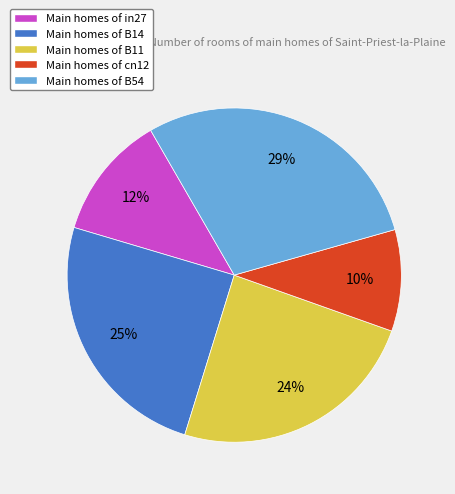

Is it true that Main homes of B54 is 17% of the pie?

False